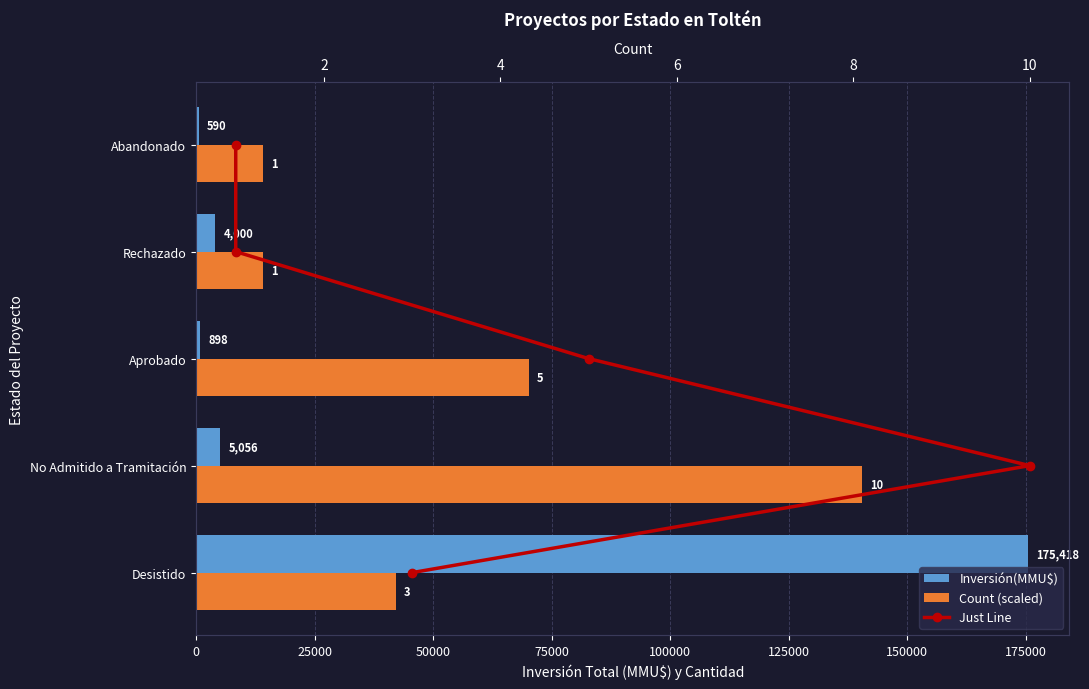

True or false: Inversión(MMU$) has a value of 1011.8 at Abandonado.

False